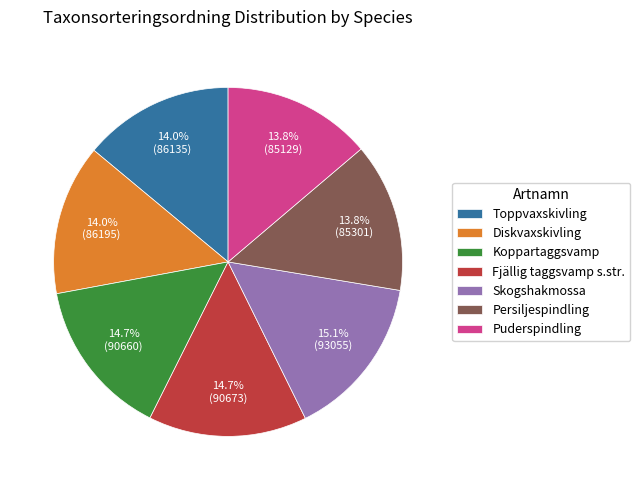

Count the number of slices in the pie.

7